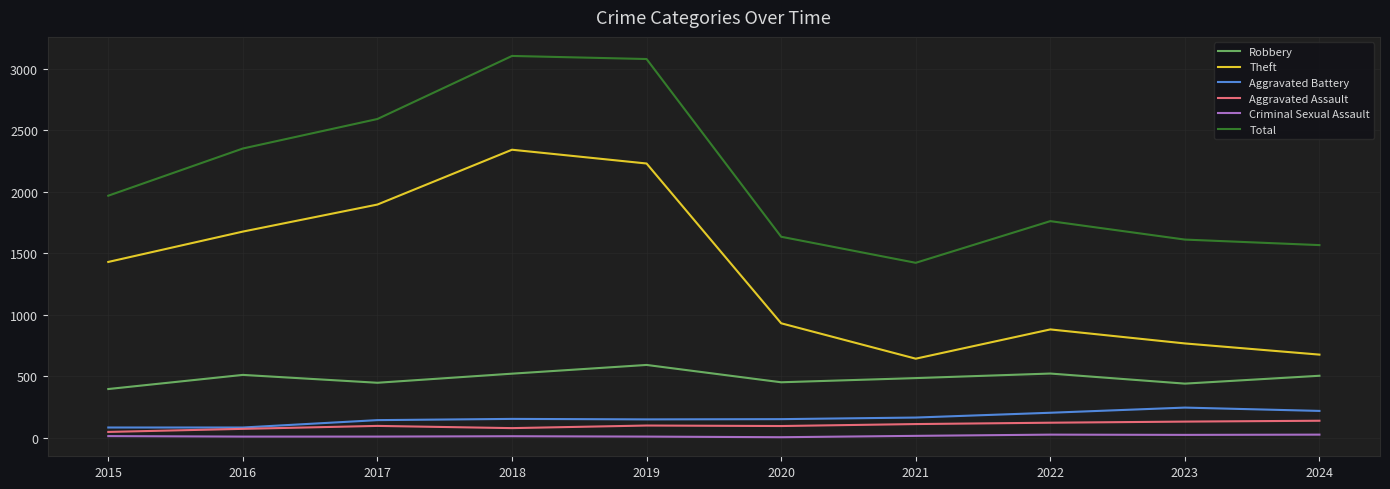

True or false: Robbery and Aggravated Battery cross at least once.

False